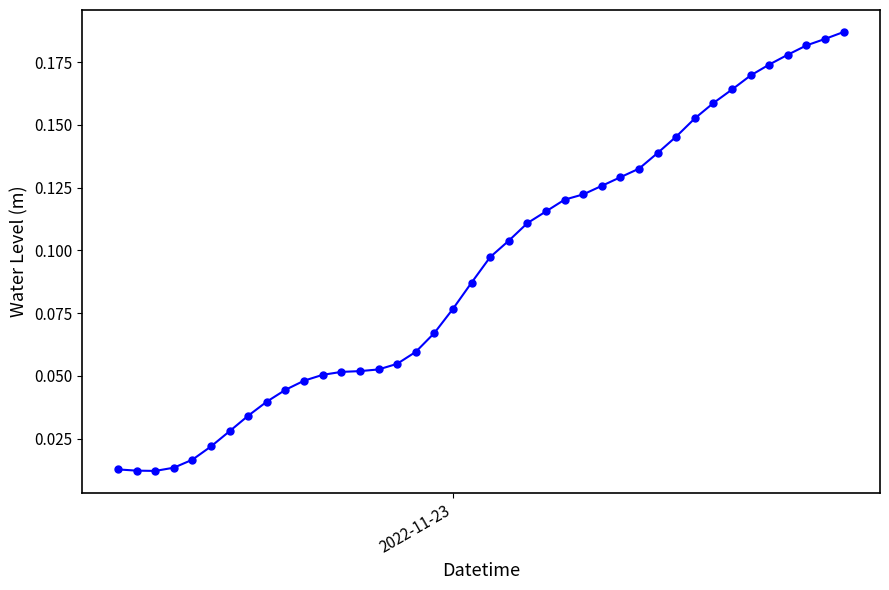

What is the sum of all values?

3.7